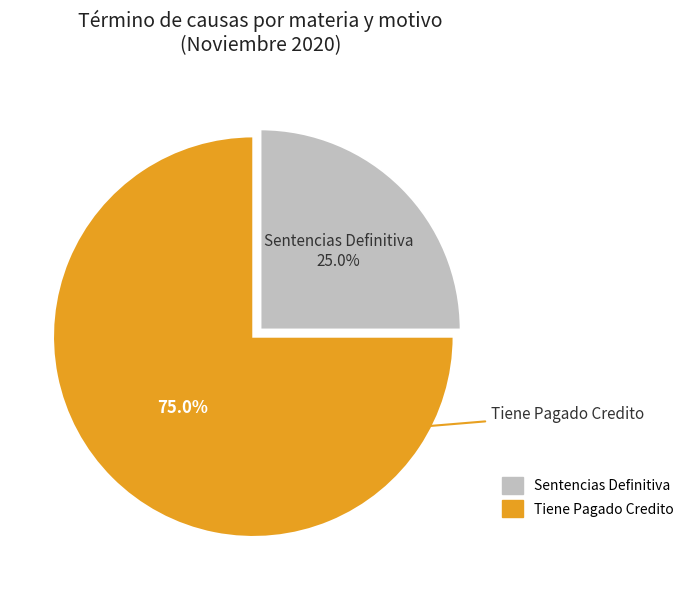

How many slices are in this pie chart?

2